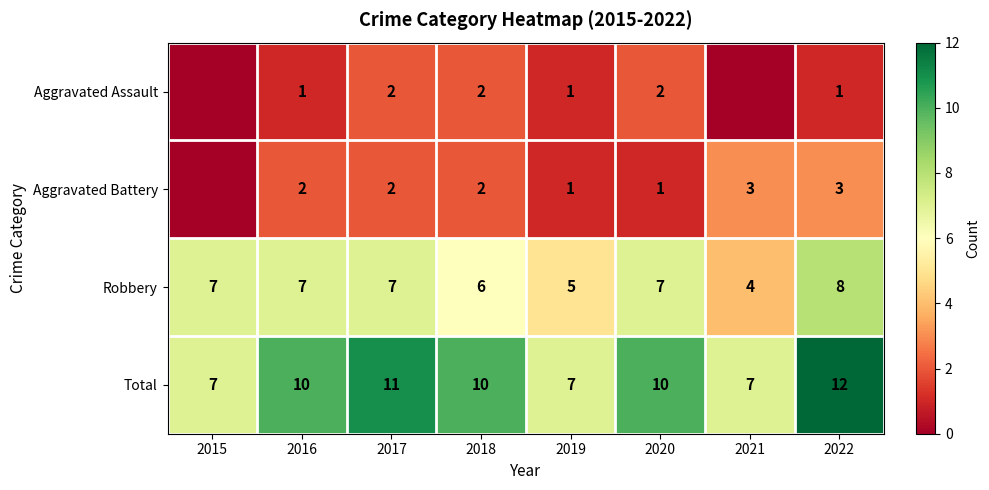

What is the total value across all series at 2022?

24